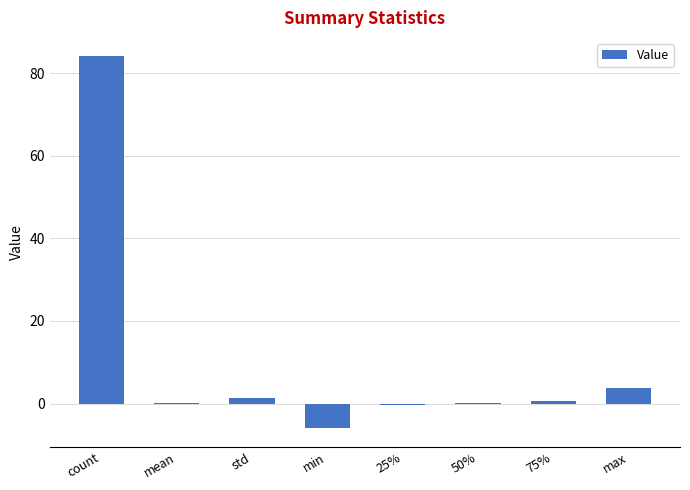

What is the greatest value displayed?

84.0